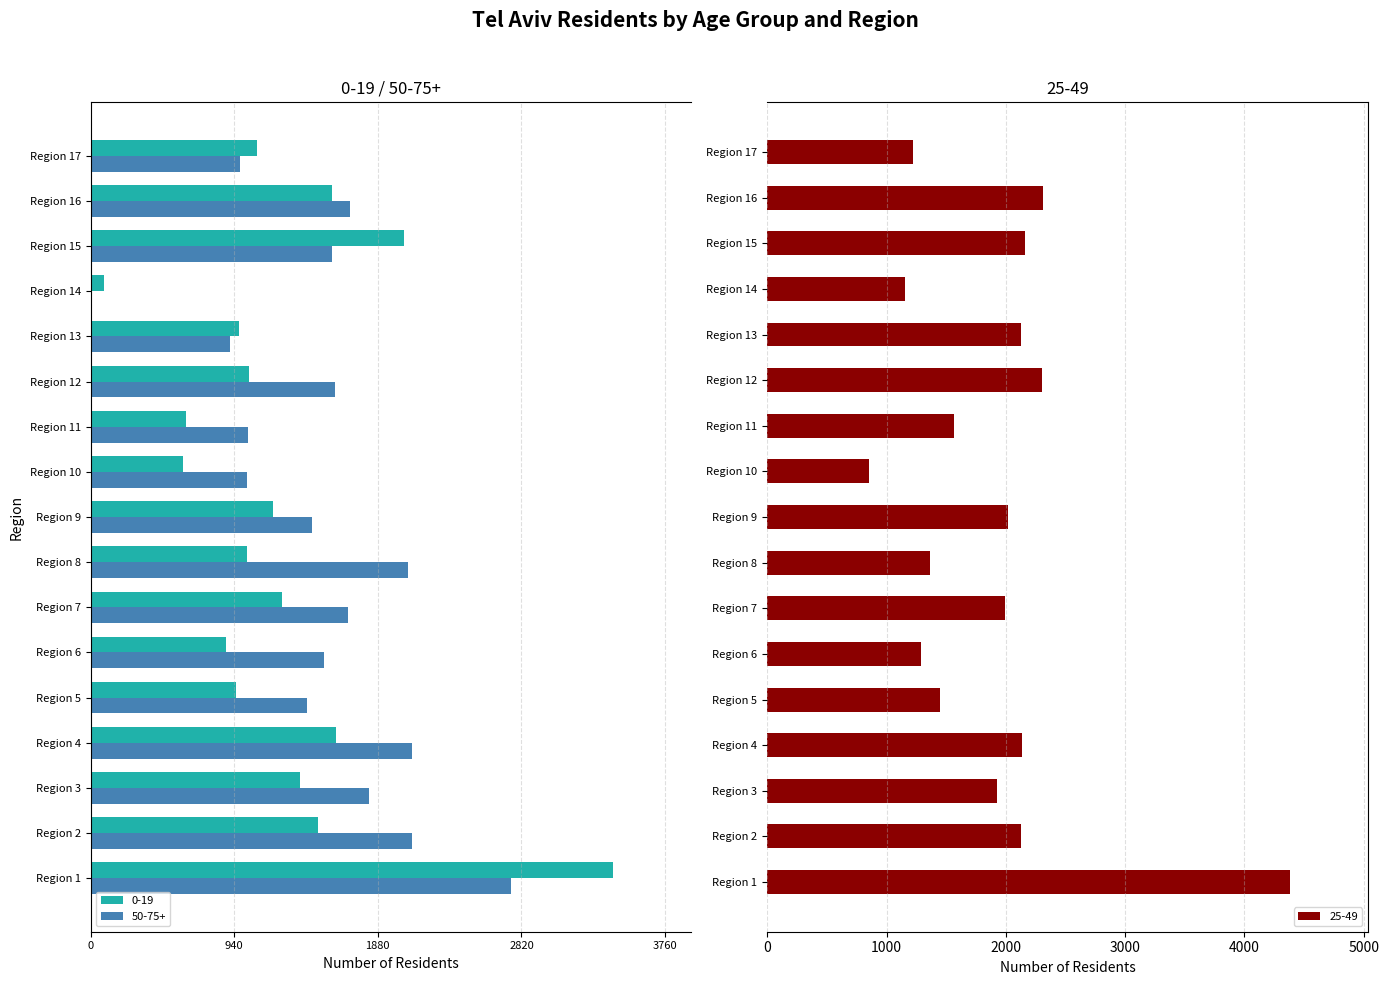

Are the bars grouped side by side (vs. stacked)?

Yes